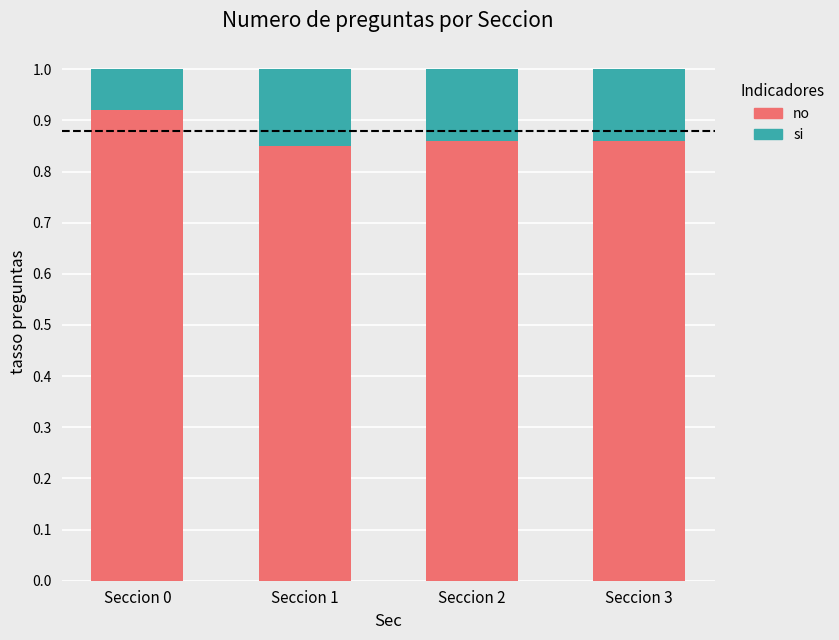

Are the bars horizontal?

No